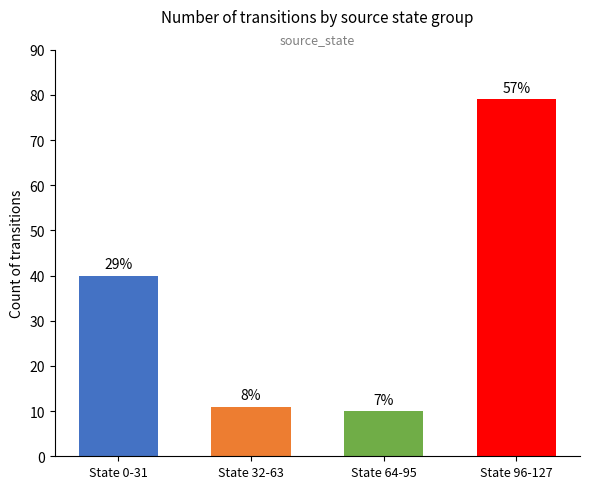

How many values exceed 40?

1